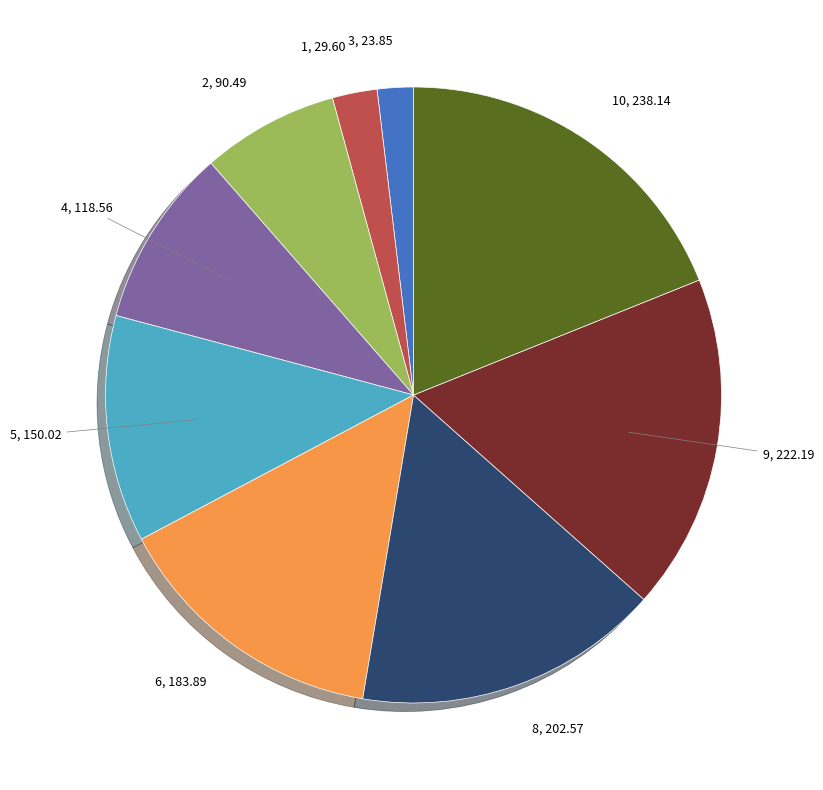

Is there any slice that represents more than half of the pie?

No